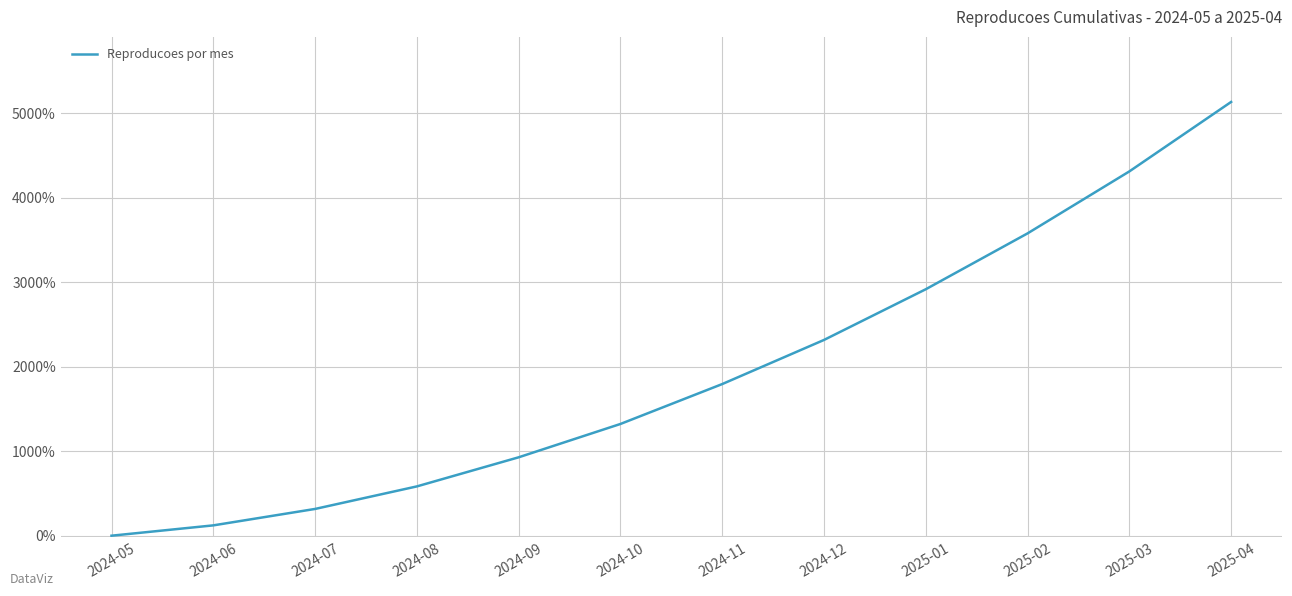

What is the sum of all values?

23322.2